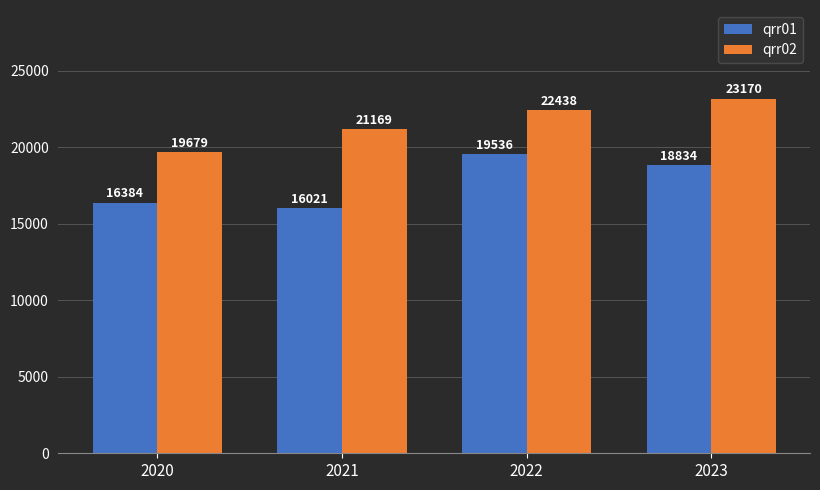

Reading right to left, extract all data points from this chart.

qrr01: 18834	19536	16021	16384
qrr02: 23170	22438	21169	19679